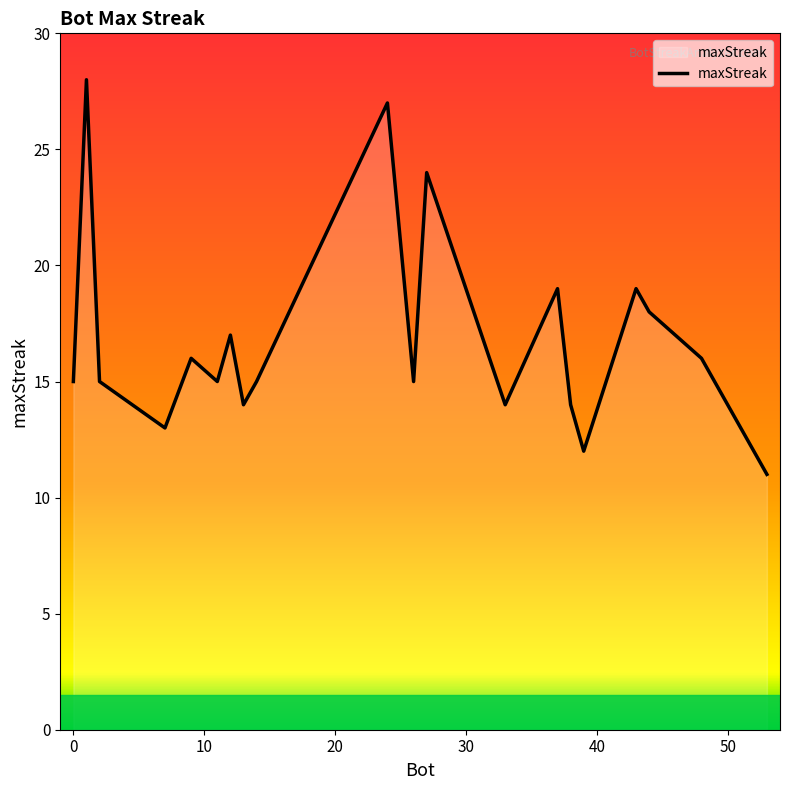

What is the minimum value shown in the chart?

11